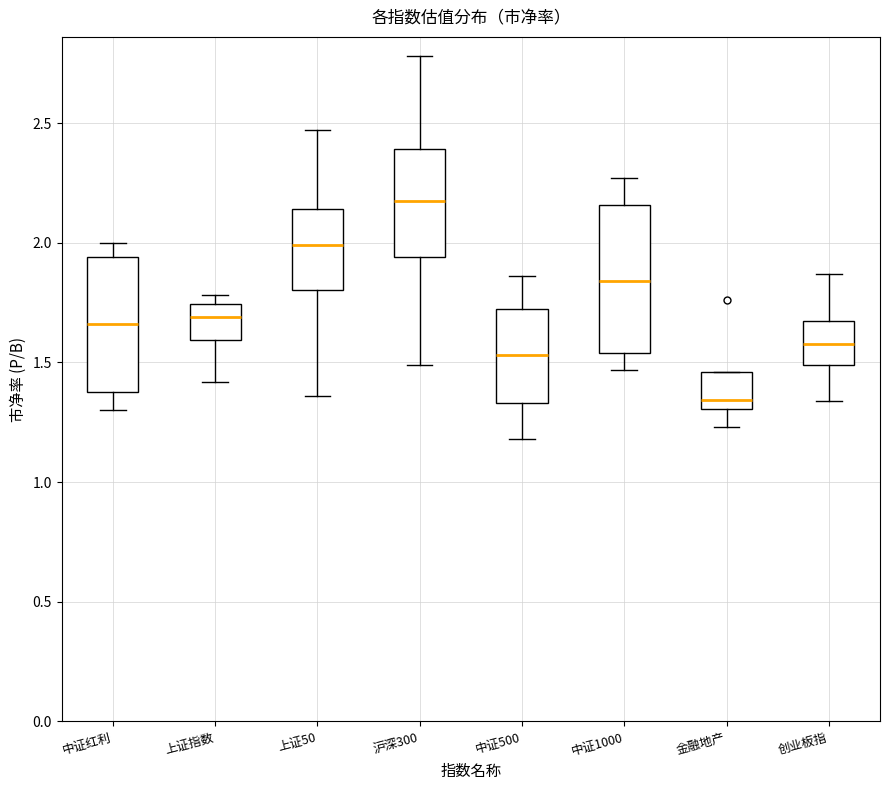

Which box is the tallest, from its lower edge to its upper edge?

中证1000